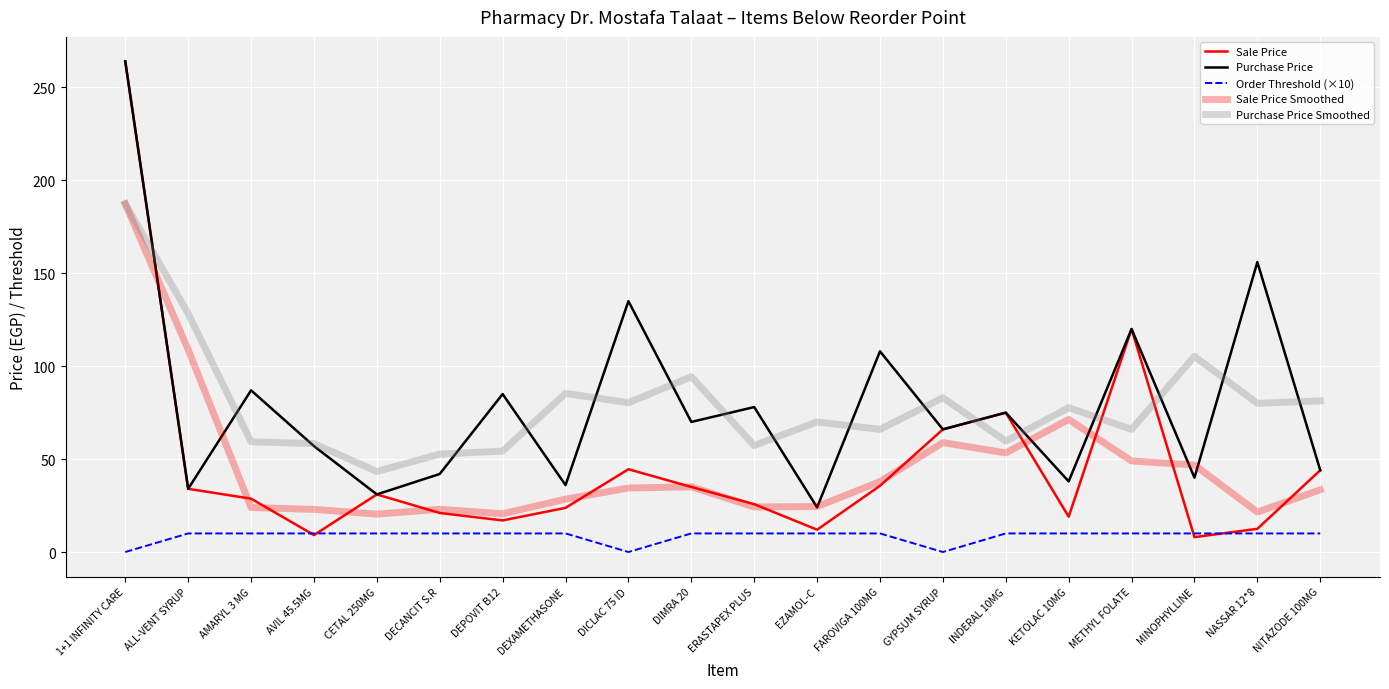

True or false: Purchase Price and Sale Price intersect in this chart.

False